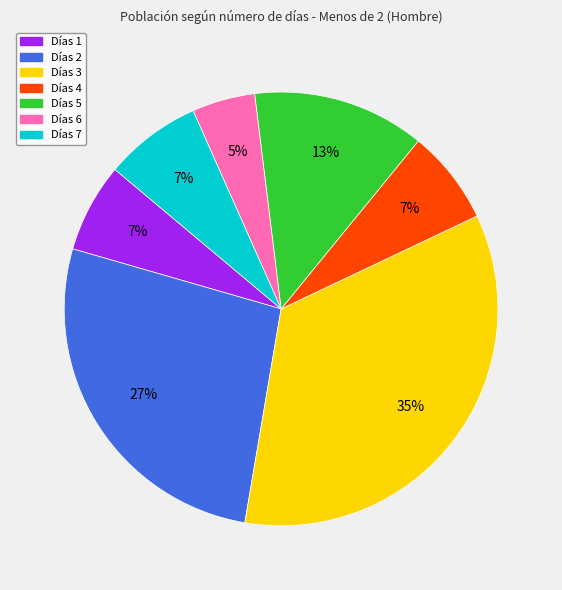

How many segments does this pie chart have?

7